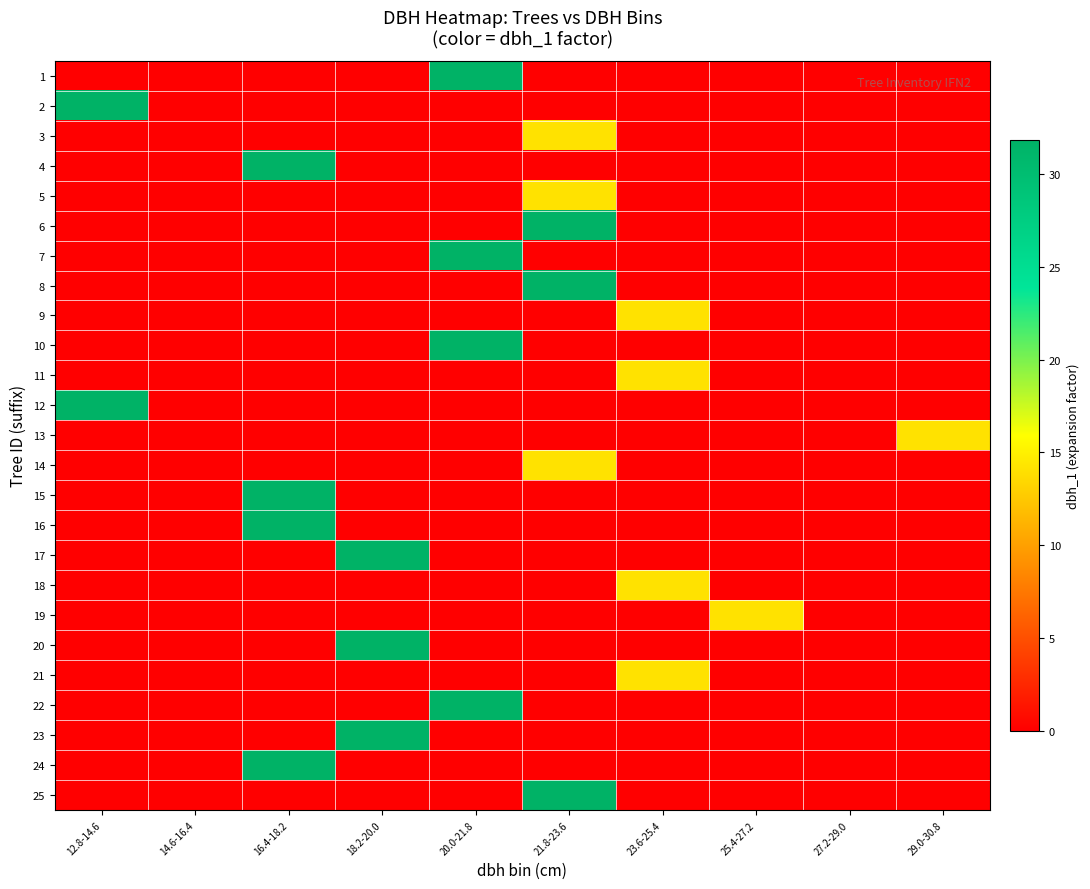

Count the number of data series in this chart.

25